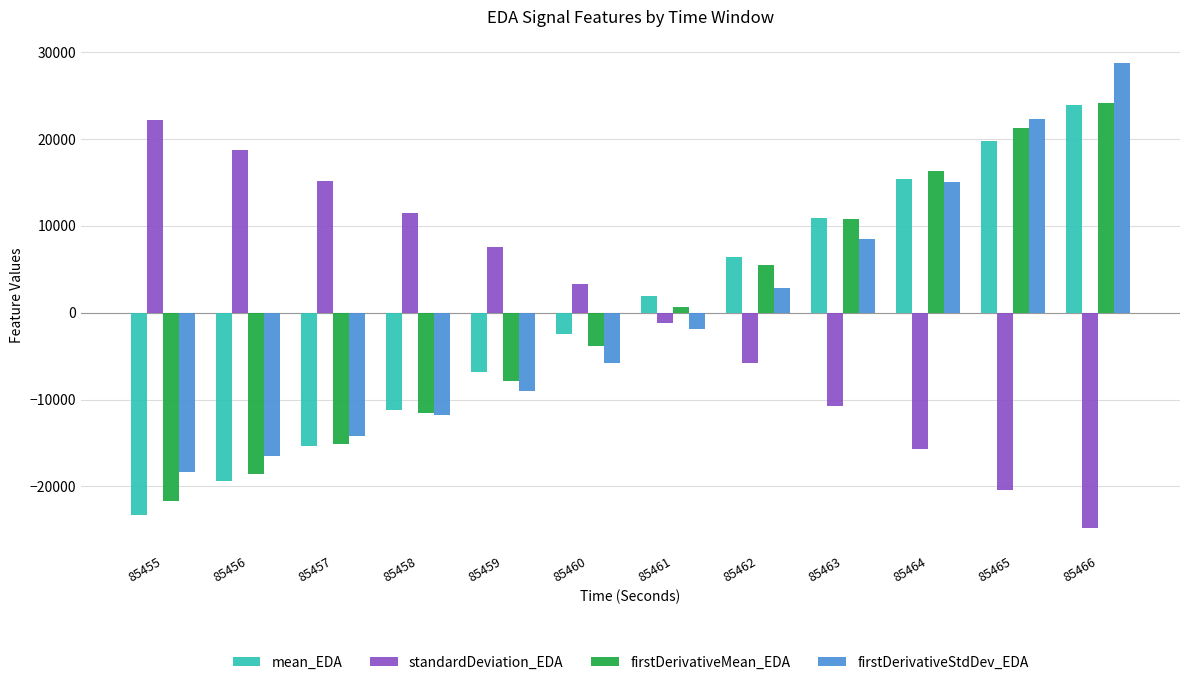

True or false: standardDeviation_EDA has a value of 24231.2 at 85457.

False